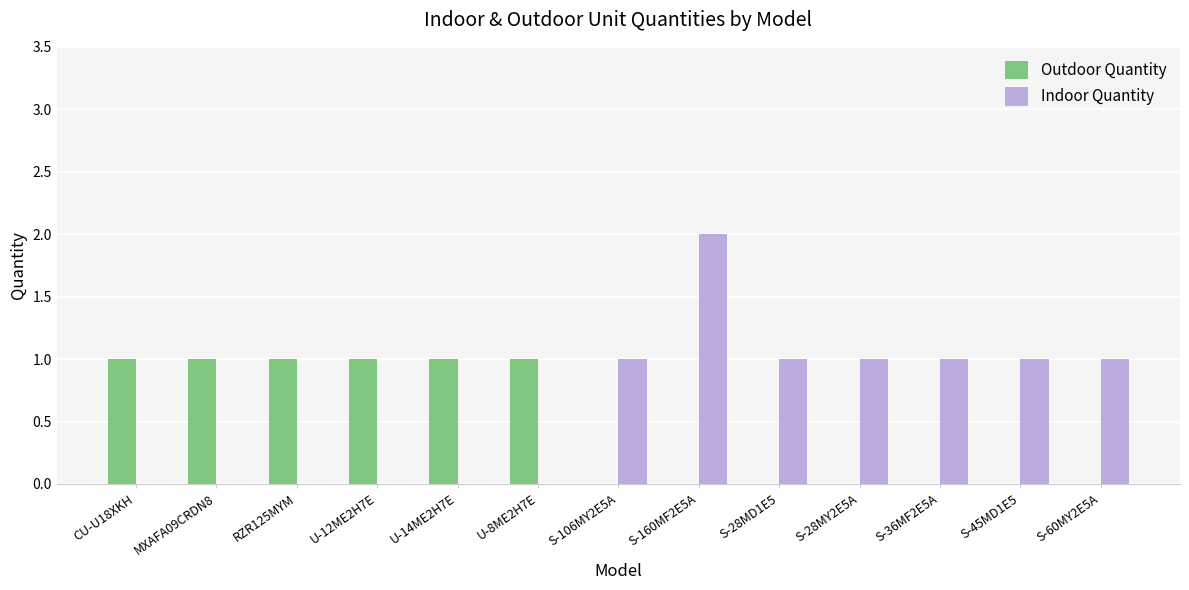

At which category is the sum across all series the highest?

S-160MF2E5A